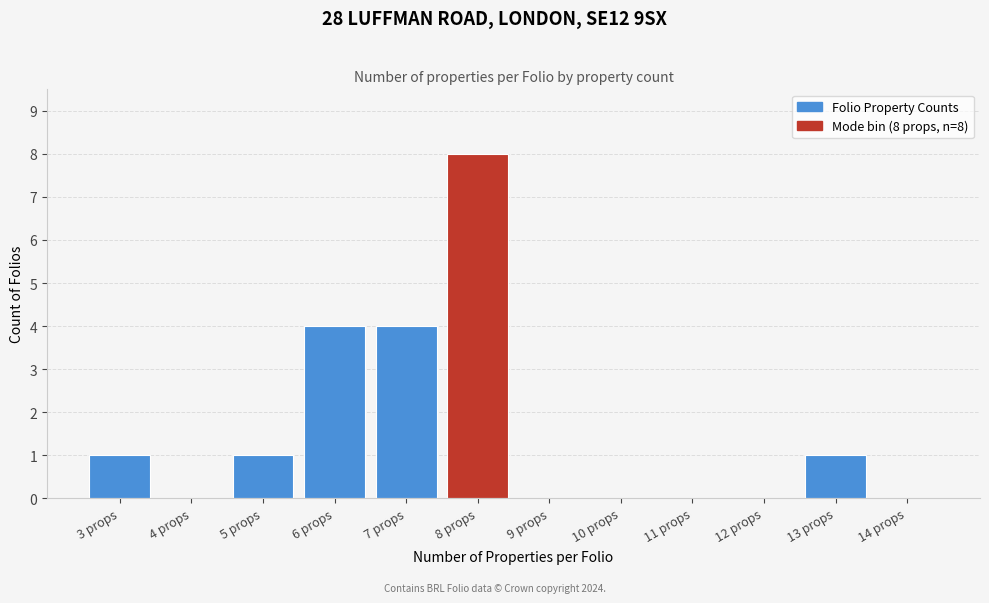

Reading right to left, extract all data points from this chart.

14 props=0	13 props=1	12 props=0	11 props=0	10 props=0	9 props=0	8 props=8	7 props=4	6 props=4	5 props=1	4 props=0	3 props=1